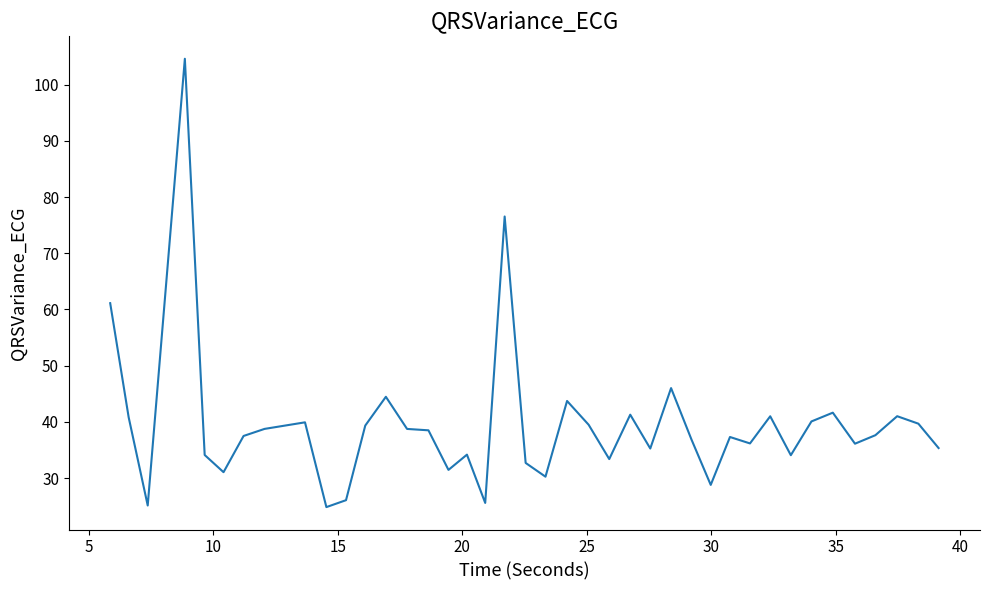

Does the chart have visible grid lines?

No